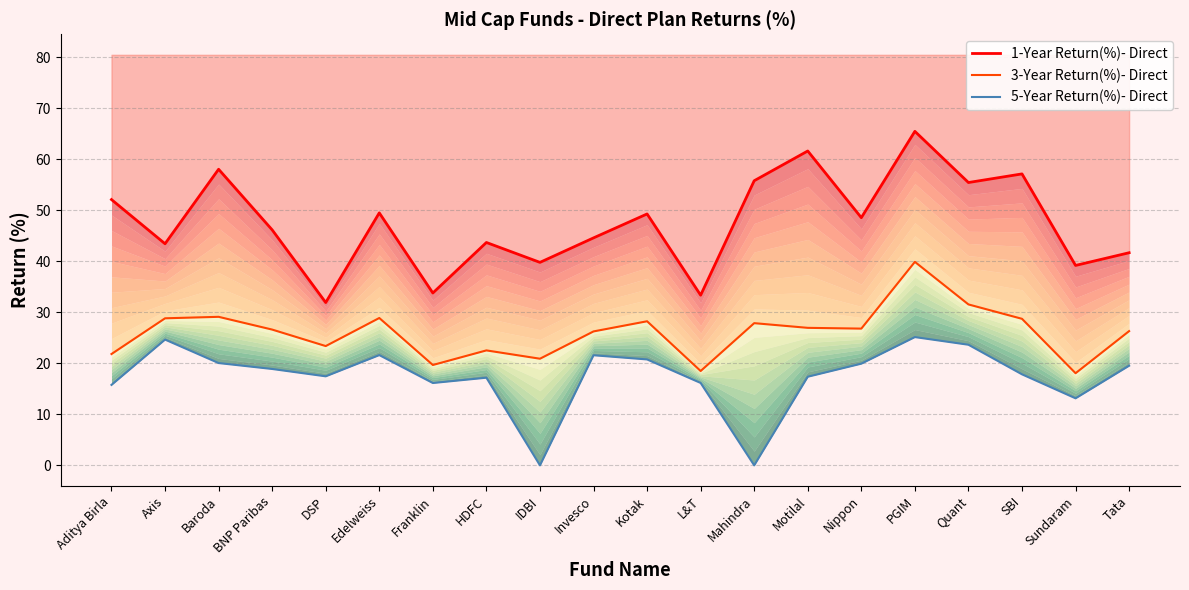

What is the label of the 12th point from the right?

IDBI